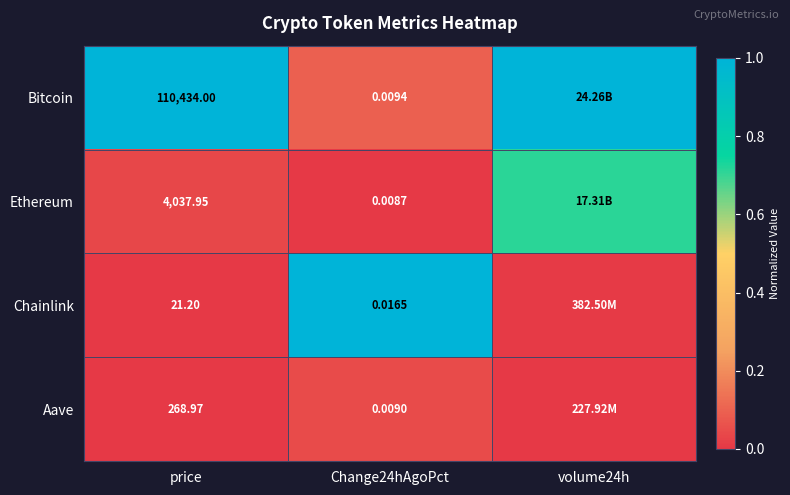

At which category is the sum across all series the highest?

volume24h